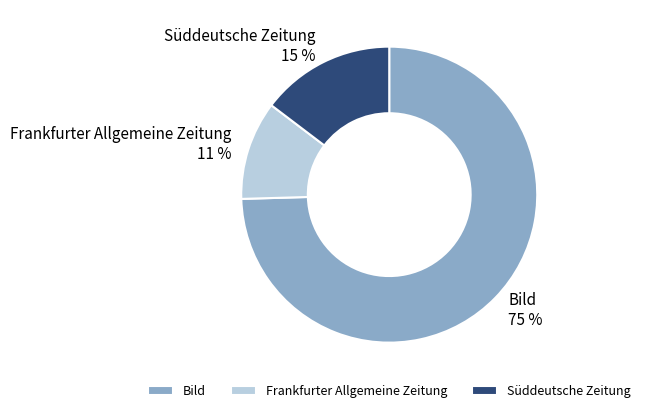

Which slice is the smallest?

Frankfurter Allgemeine Zeitung